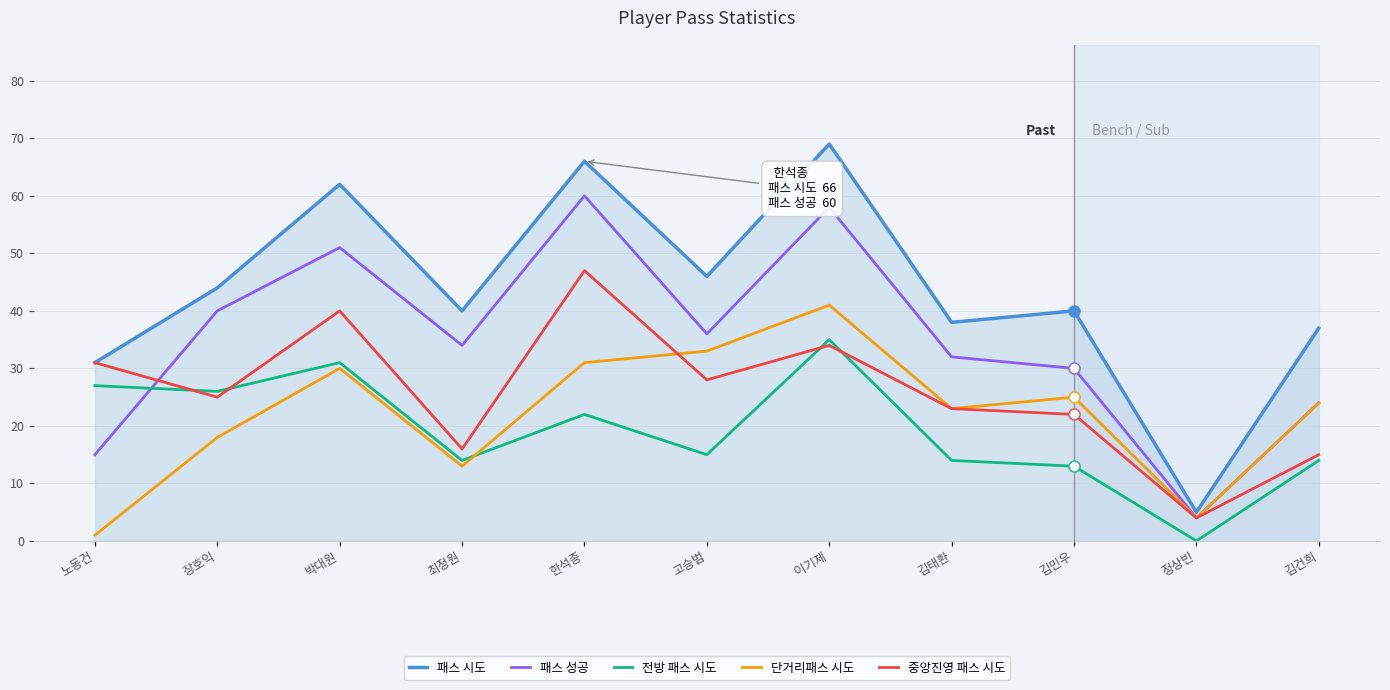

The 패스 시도 series shows 23 at 김민우. True or false?

False